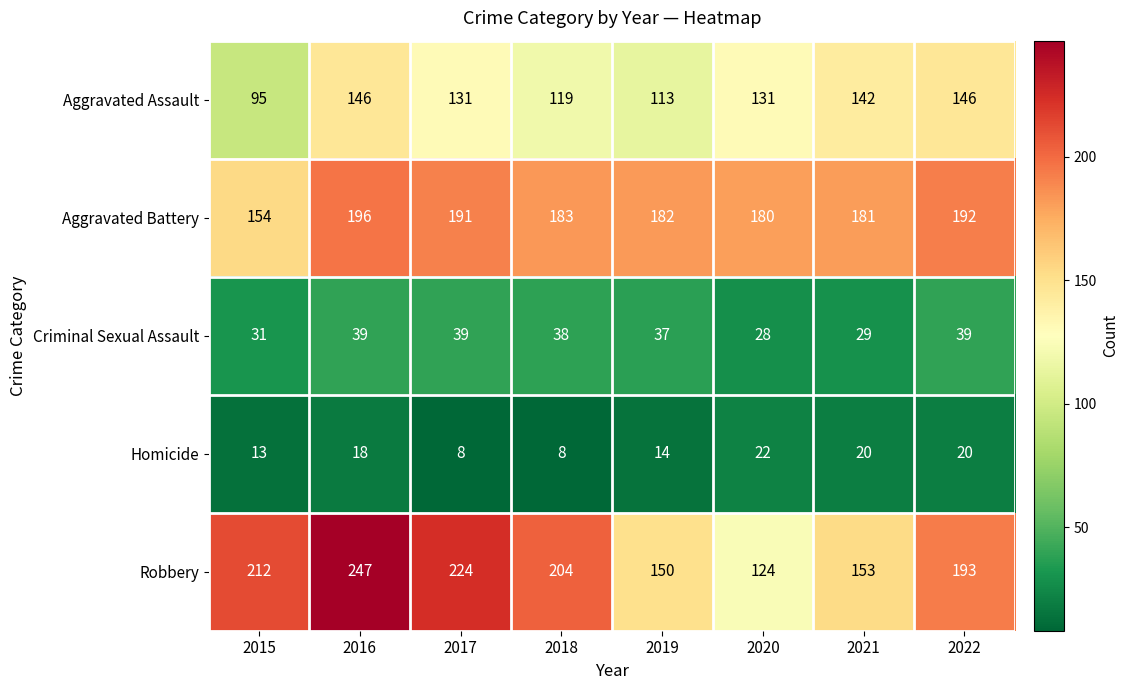

List the series in order of their peak value, lowest first.

Homicide, Criminal Sexual Assault, Aggravated Assault, Aggravated Battery, Robbery